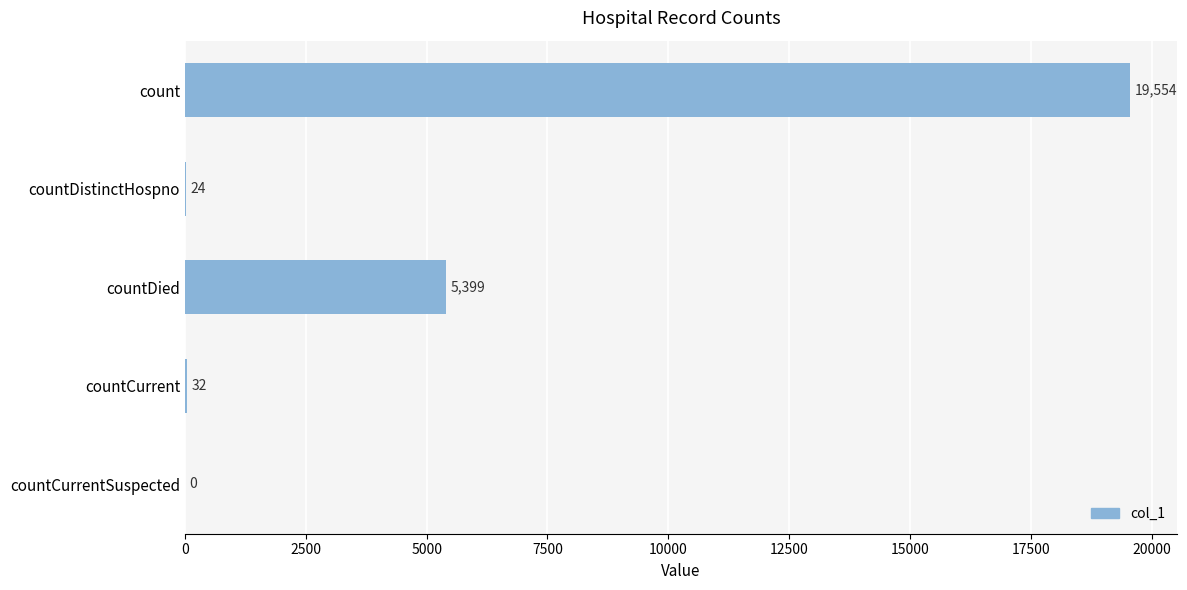

The chart shows a value of 9304 at countDied. True or false?

False